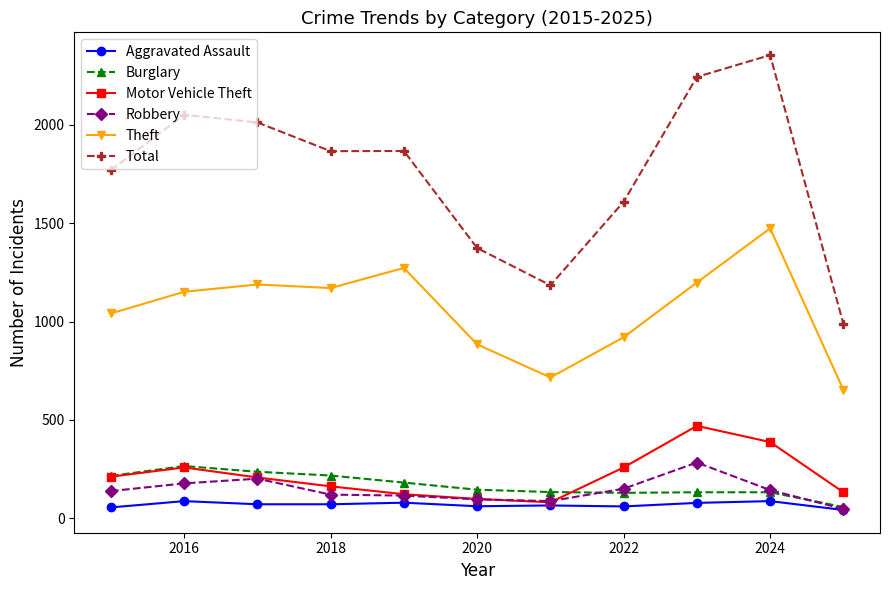

True or false: Burglary has more than 0 interior local peaks.

True